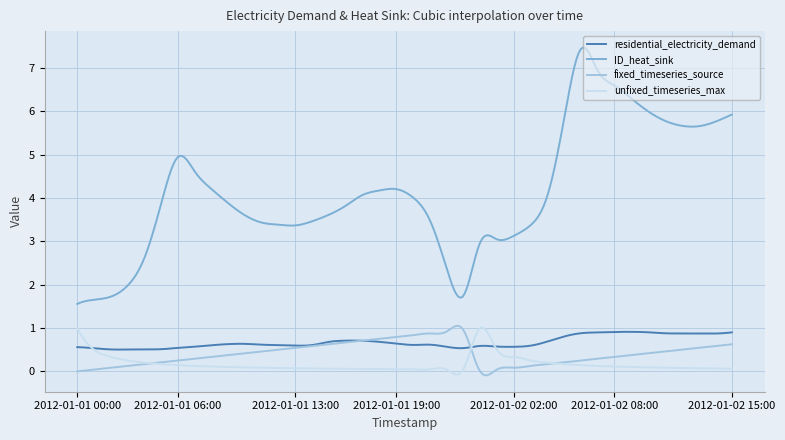

What is the maximum value for residential_electricity_demand?

0.9